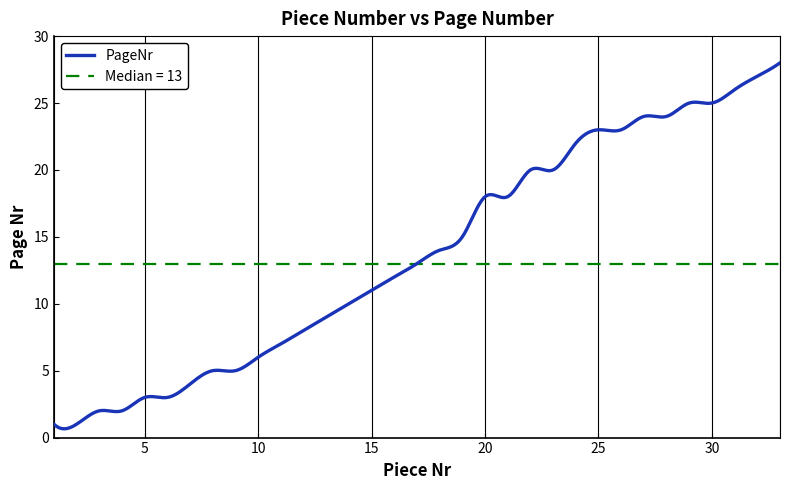

At which category does the chart reach its peak across all series?

33